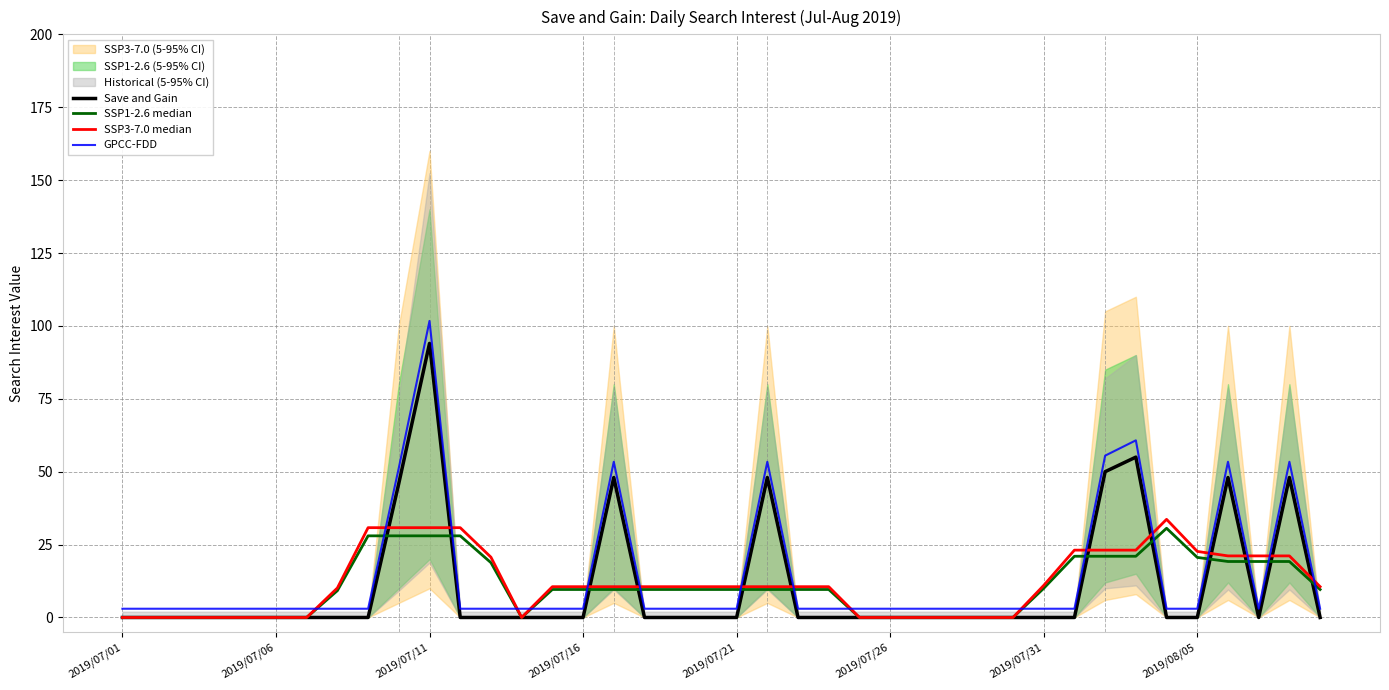

Where is the first local minimum for SSP1-2.6 median?

13